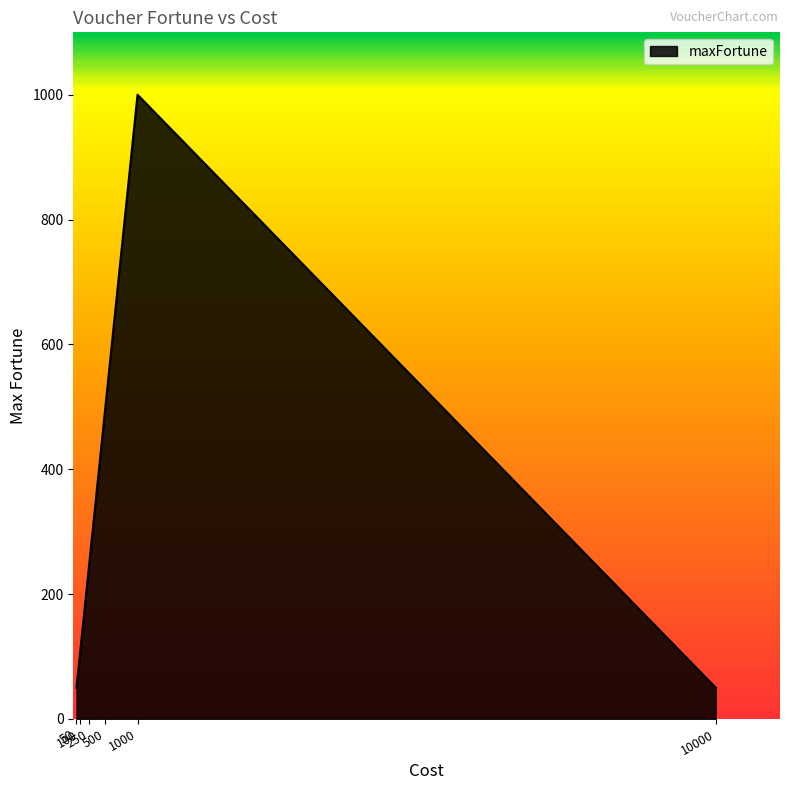

True or false: there are more than 1 points higher than both neighbors.

False